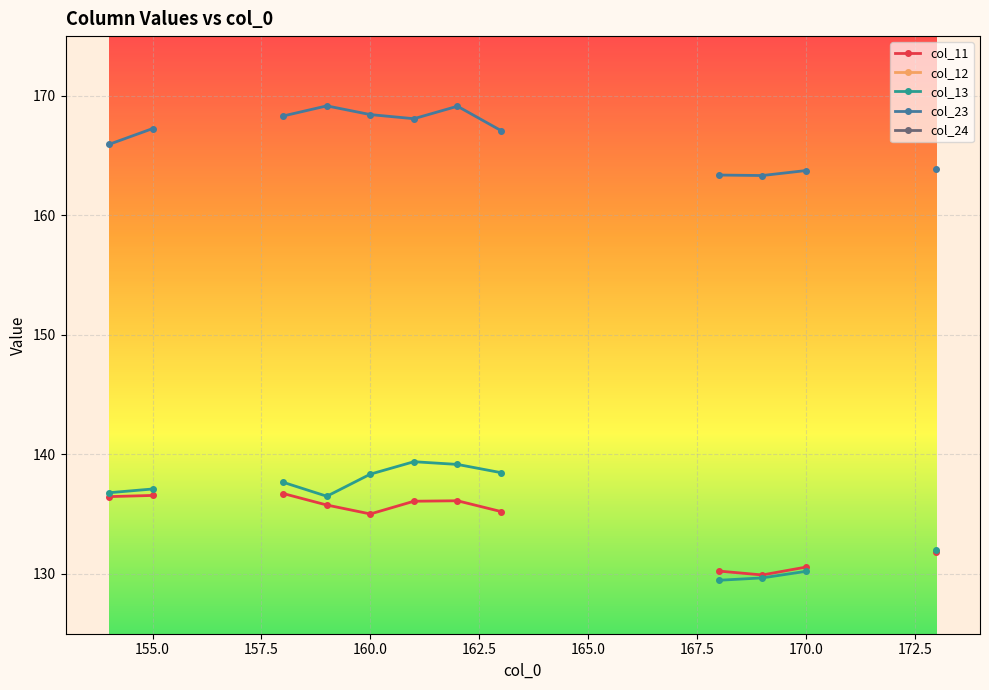

Which series has the largest range (max minus min)?

col_24